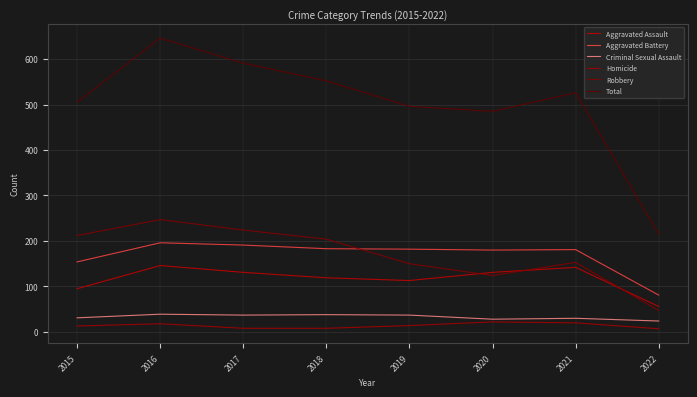

At which label does Criminal Sexual Assault first exceed 37?

2016